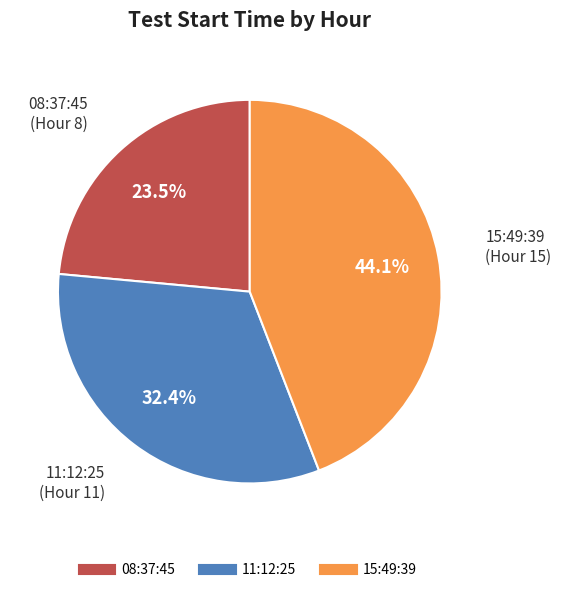

How many segments does this pie chart have?

3